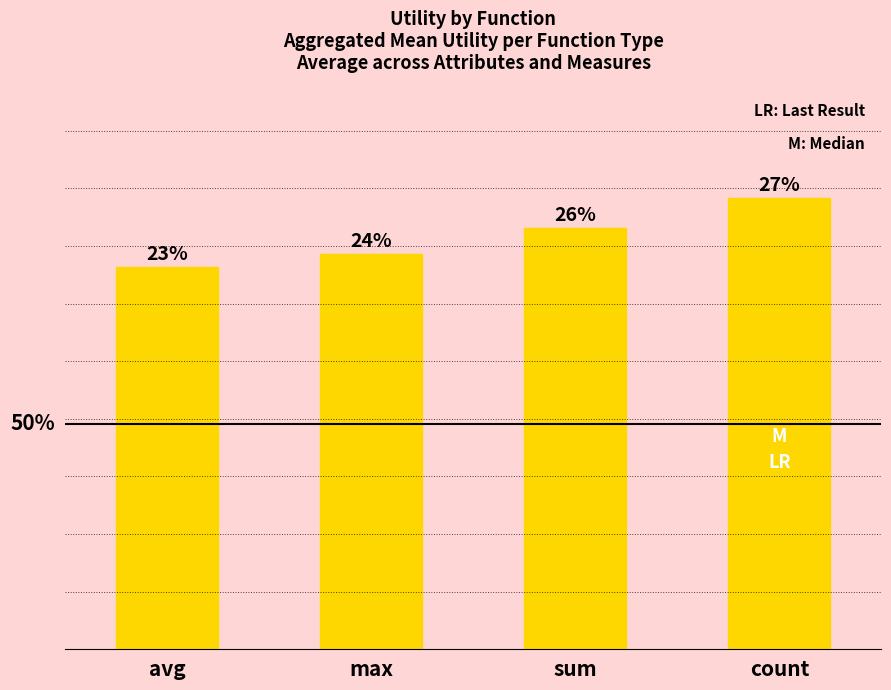

Does the chart contain any negative values?

No